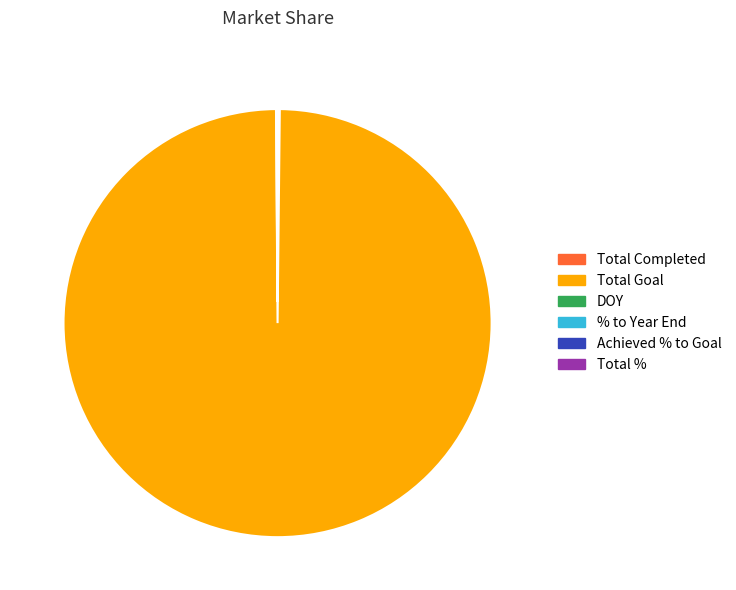

Is there any slice that represents more than half of the pie?

Yes